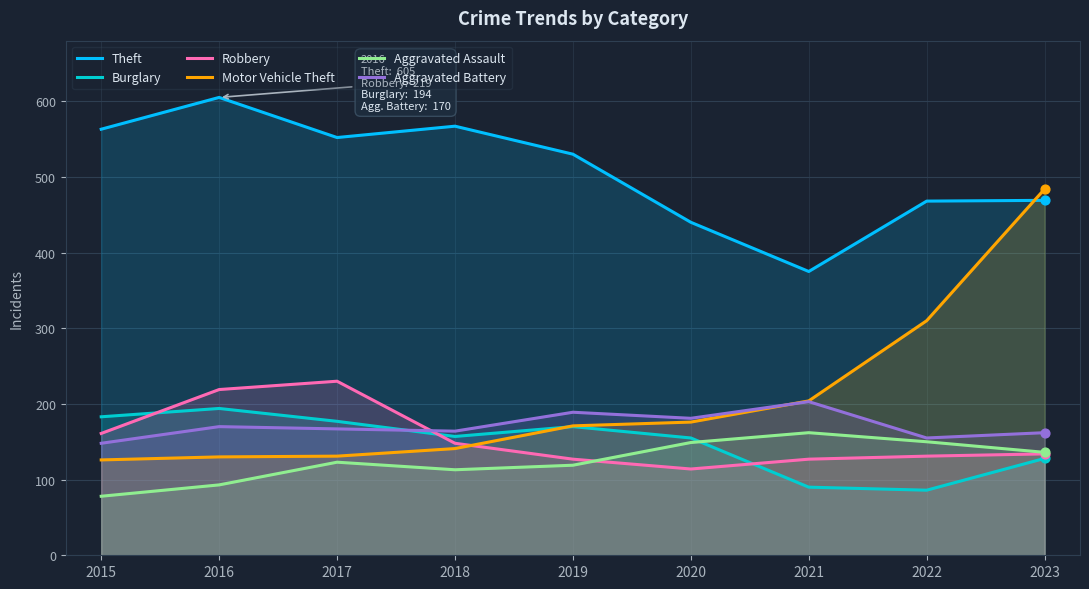

At how many categories does at least one series exceed 344?

9